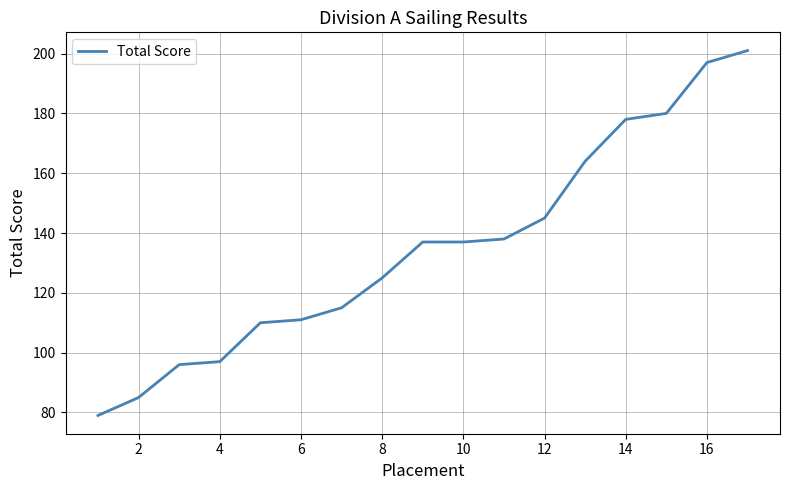

What is the smallest value displayed?

79